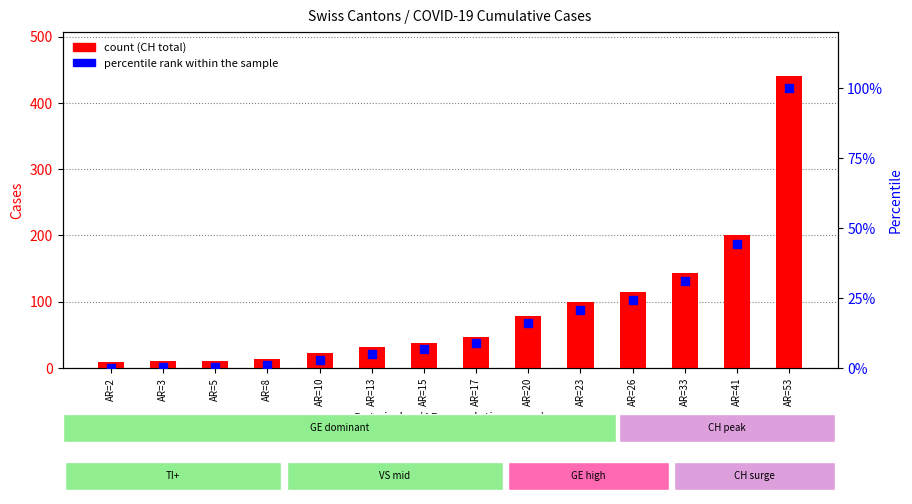

At how many categories does at least one series exceed 330?

1